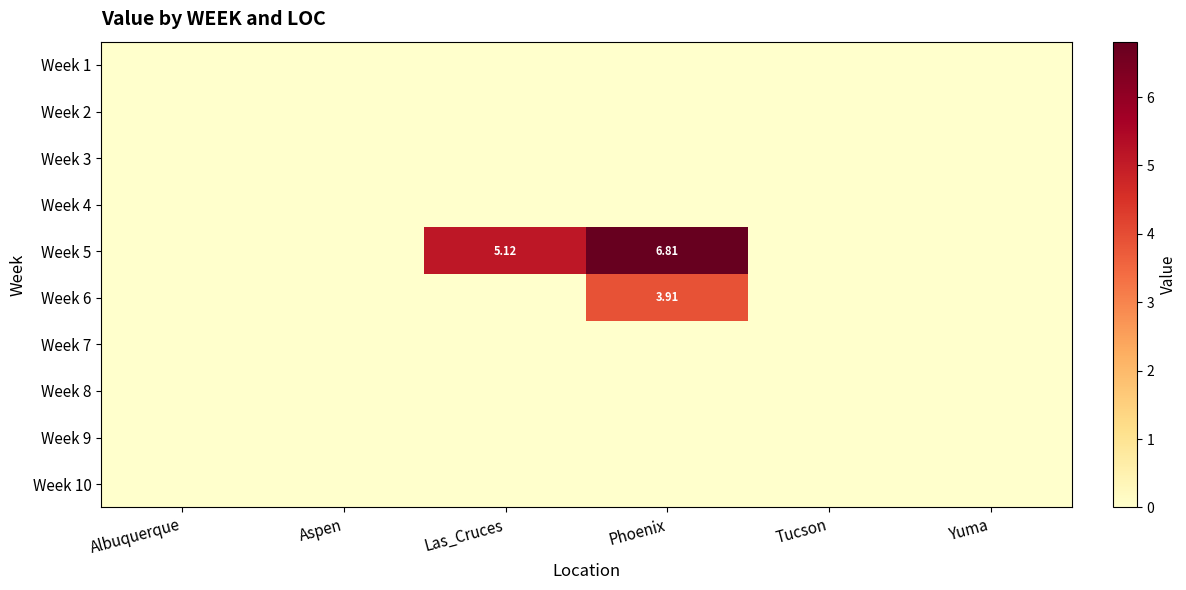

At Phoenix, list the series in order from largest to smallest.

Week 5, Week 6, Week 1, Week 2, Week 3, Week 4, Week 7, Week 8, Week 9, Week 10